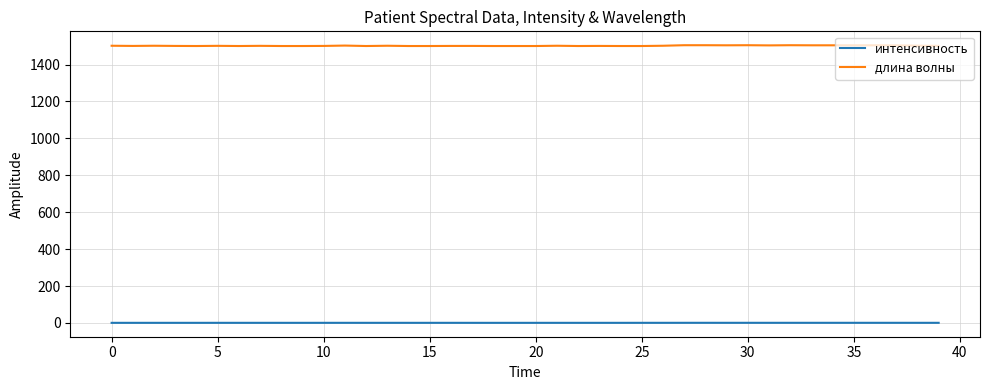

Which series has the largest total across all categories?

длина волны